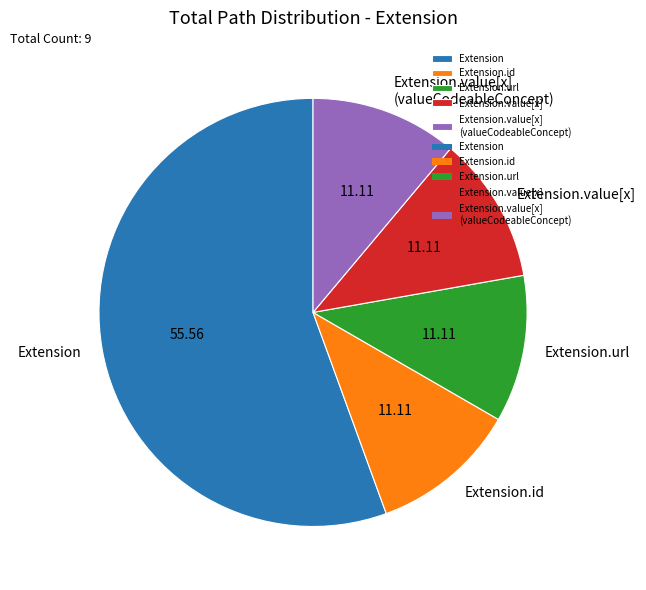

Approximately how many times larger is the value at Extension.url compared to Extension.value[x]?

1.0